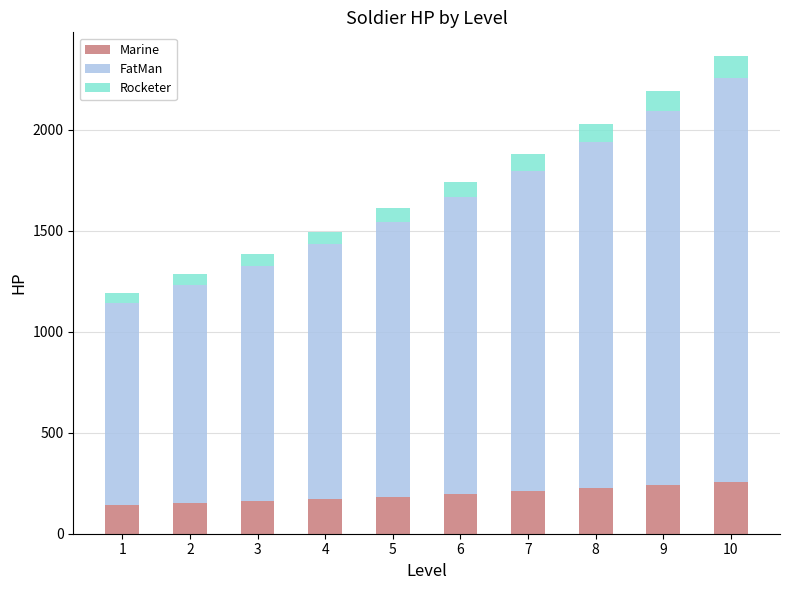

The value of Marine at 7 is 317. True or false?

False